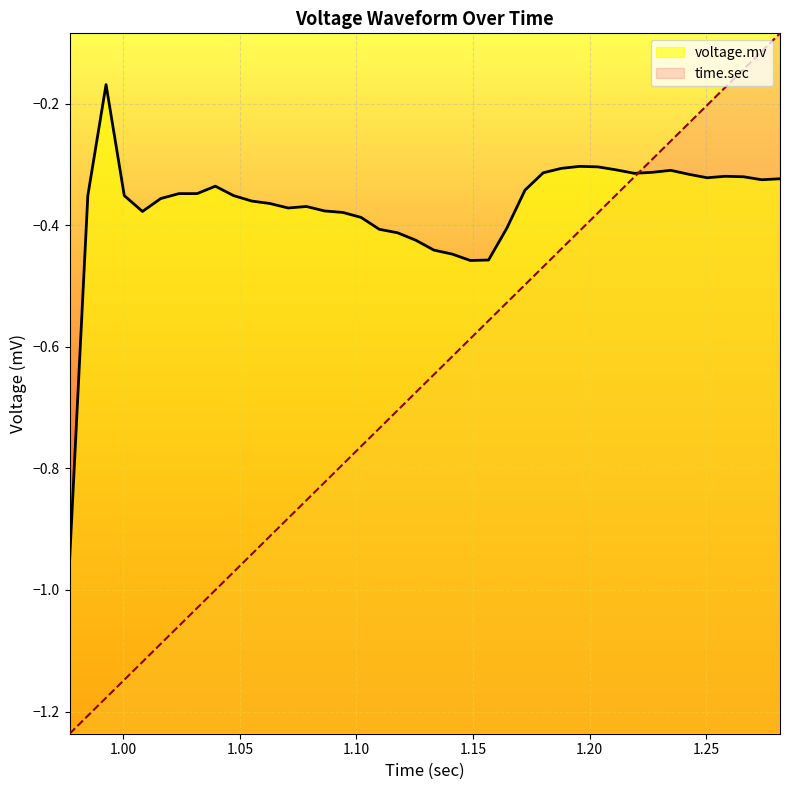

Which series has the largest total across all categories?

voltage.mv